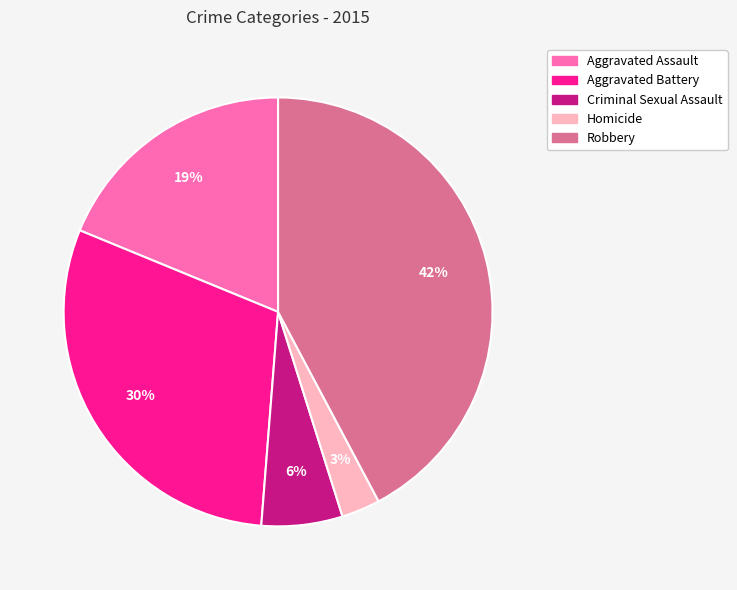

Which has a higher value, Homicide or Aggravated Assault?

Aggravated Assault